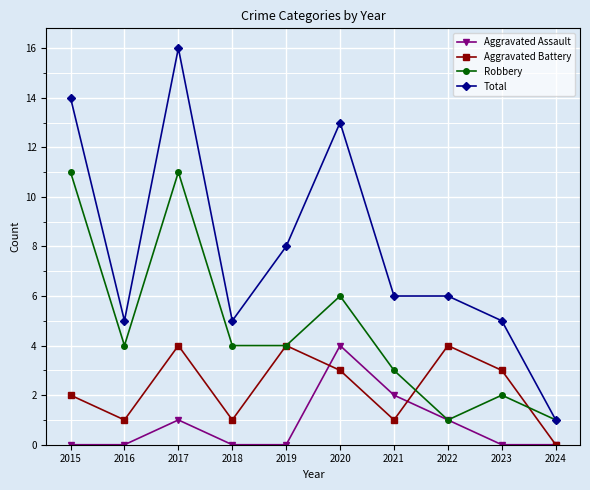

At 2017, list the series in order from smallest to largest.

Aggravated Assault, Aggravated Battery, Robbery, Total